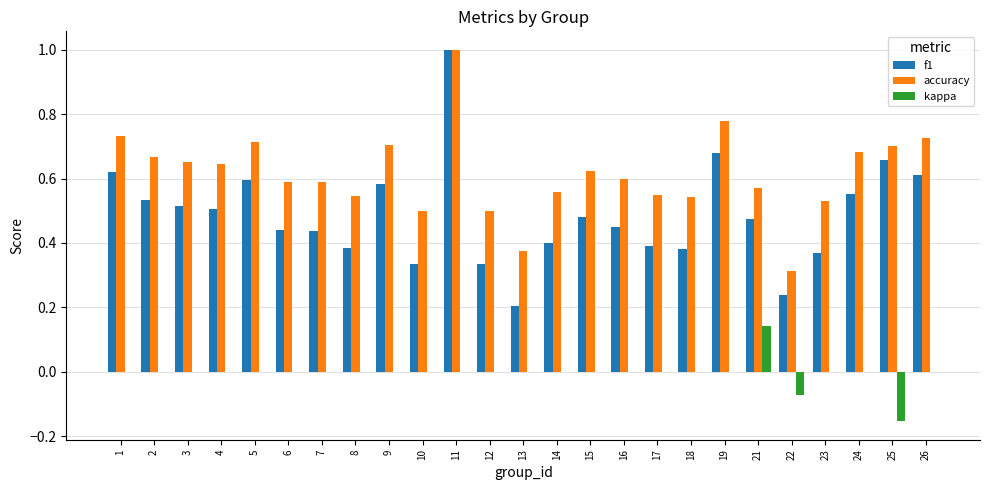

At which category is the sum across all series the highest?

11